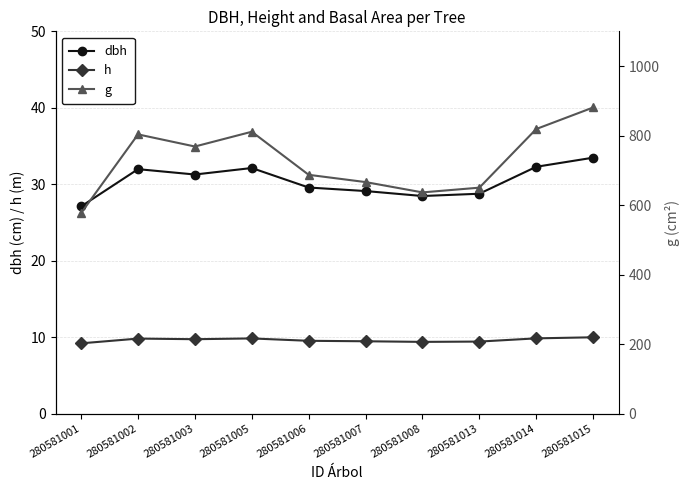

In g, how many points are lower than both neighbors (excluding endpoints)?

2